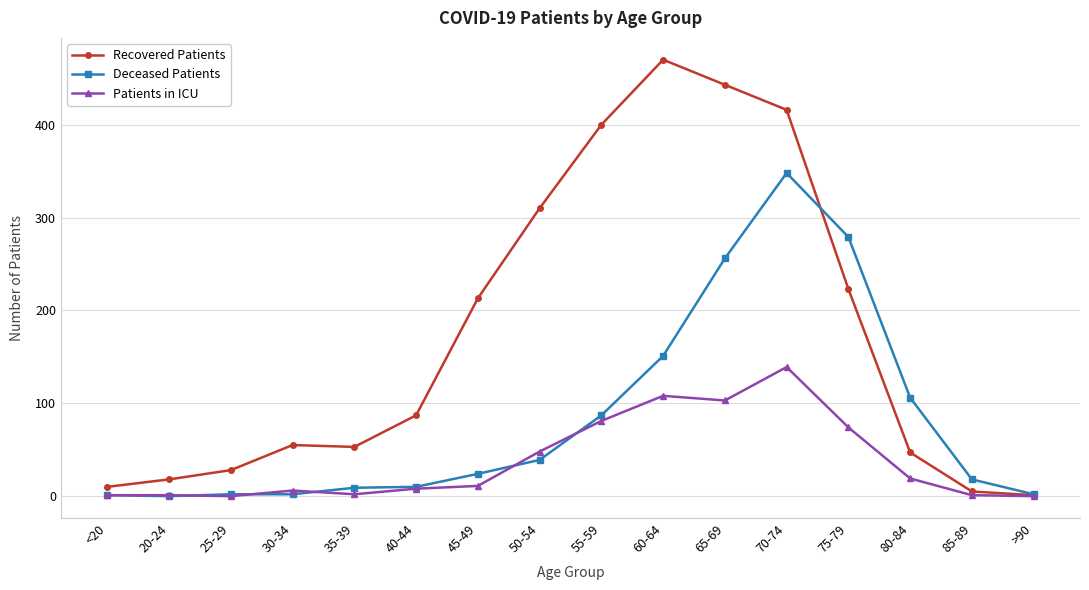

True or false: Deceased Patients has a value of 2 at 25-29.

True